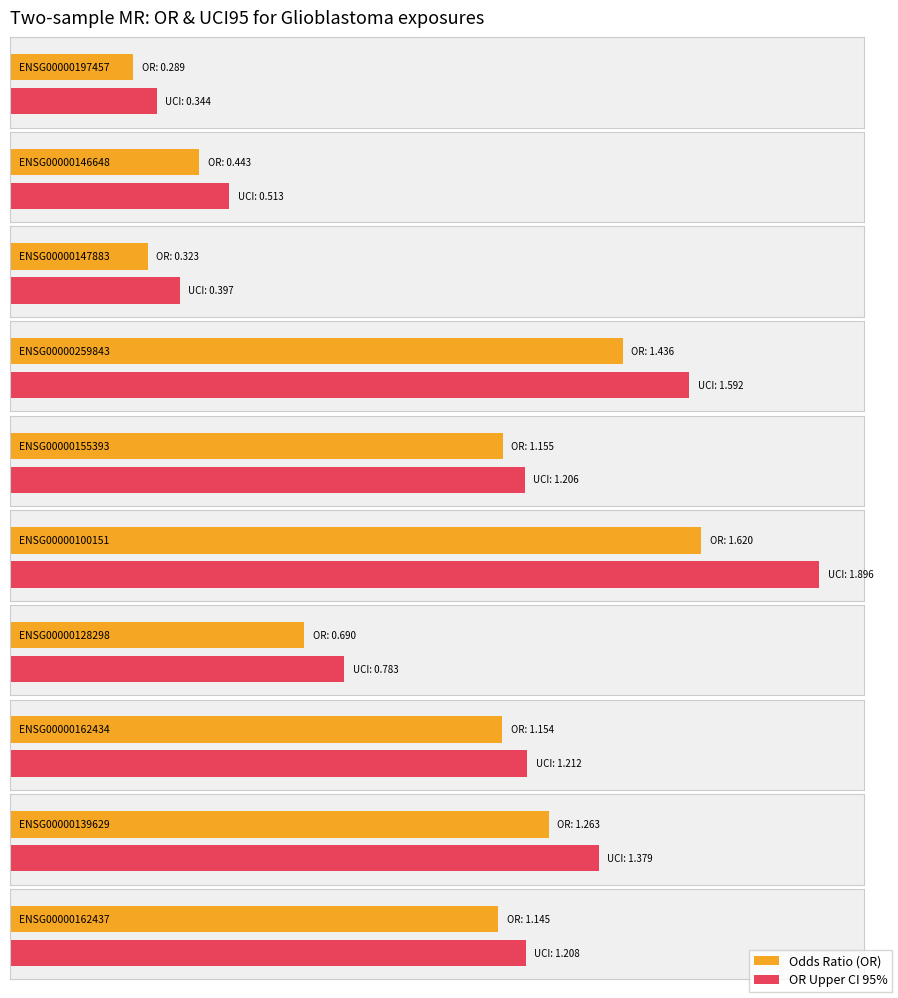

How many groups of bars are there?

10